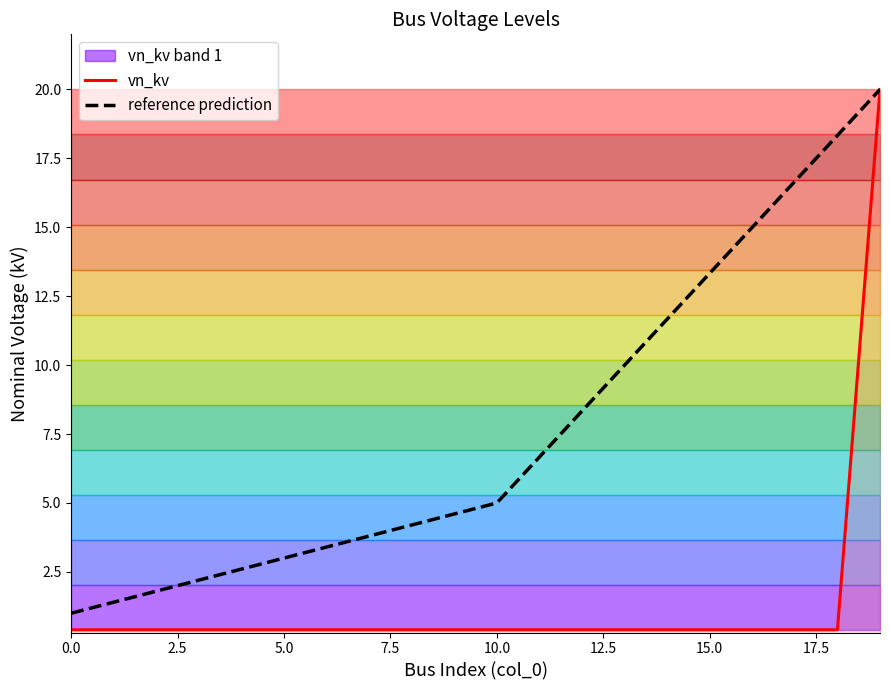

List the series in order of their peak value, highest first.

vn_kv, reference prediction